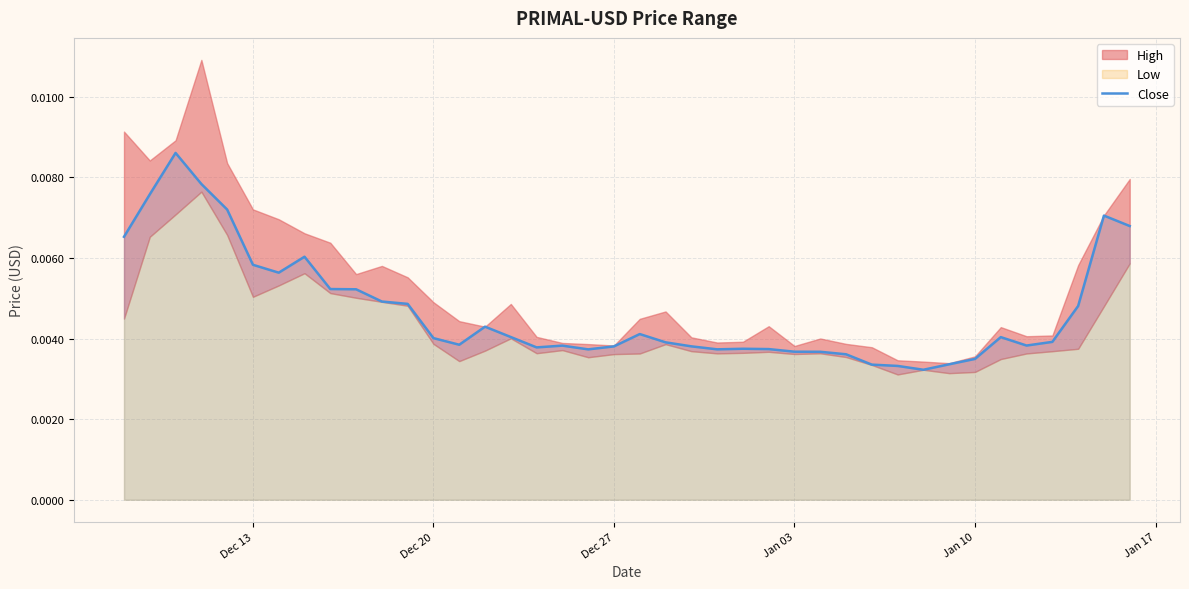

Count the values in the range 0 to 1.

40